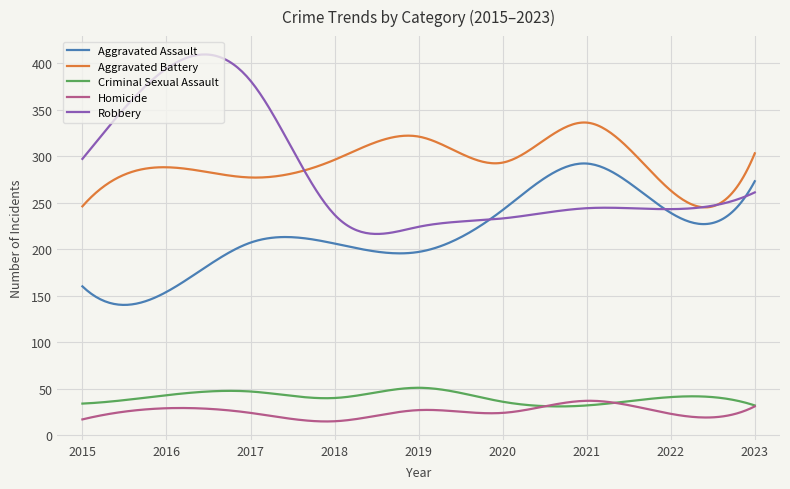

Which series has the largest range (max minus min)?

Robbery